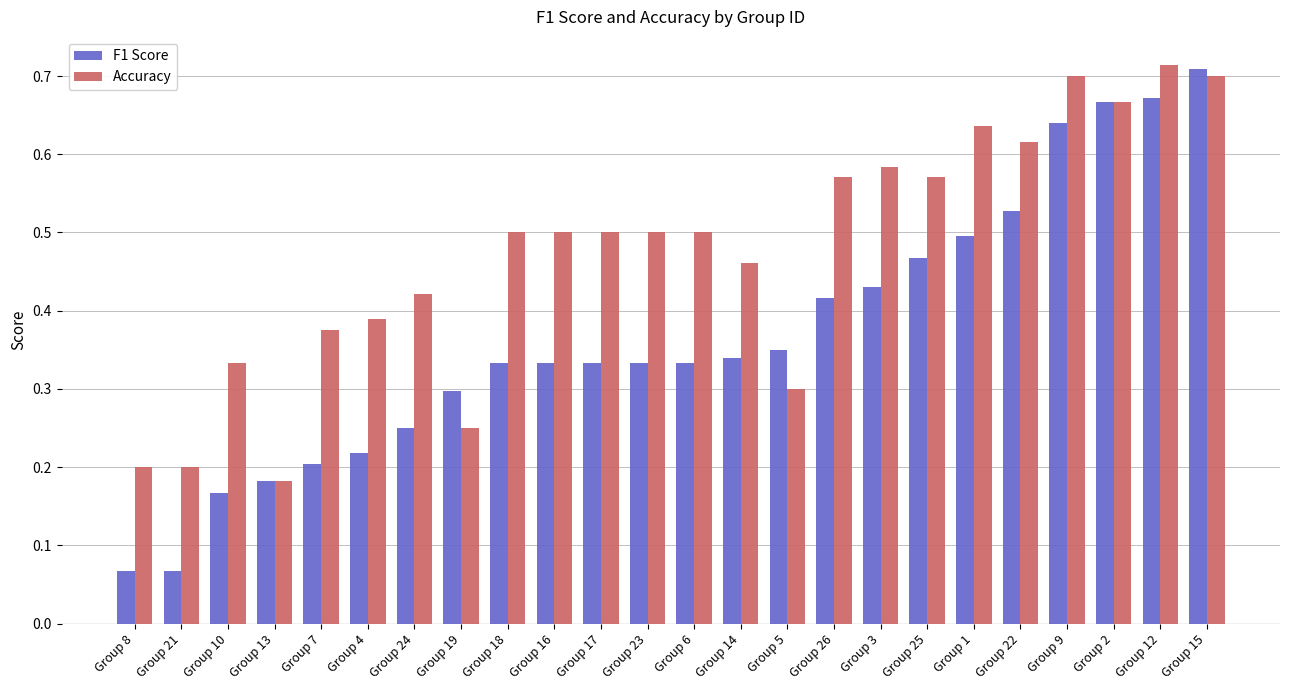

How many groups of bars are there?

24